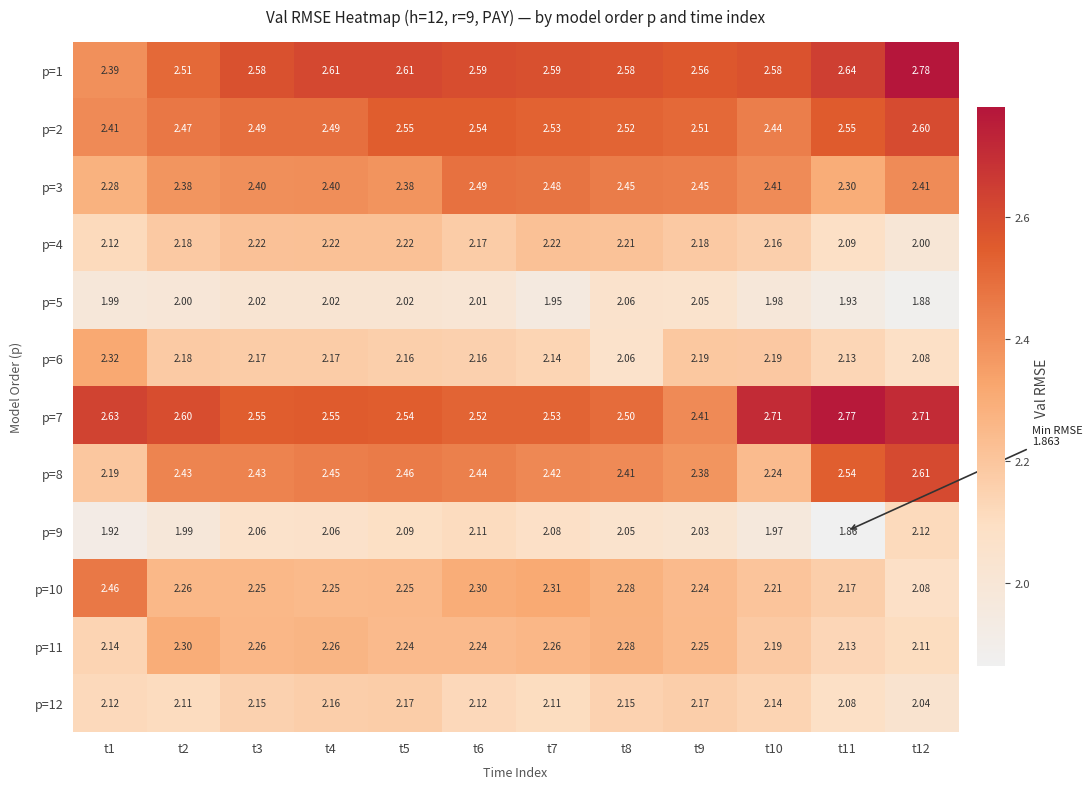

Is the value of p=7 at t5 greater than the value of p=1 at t3?

No